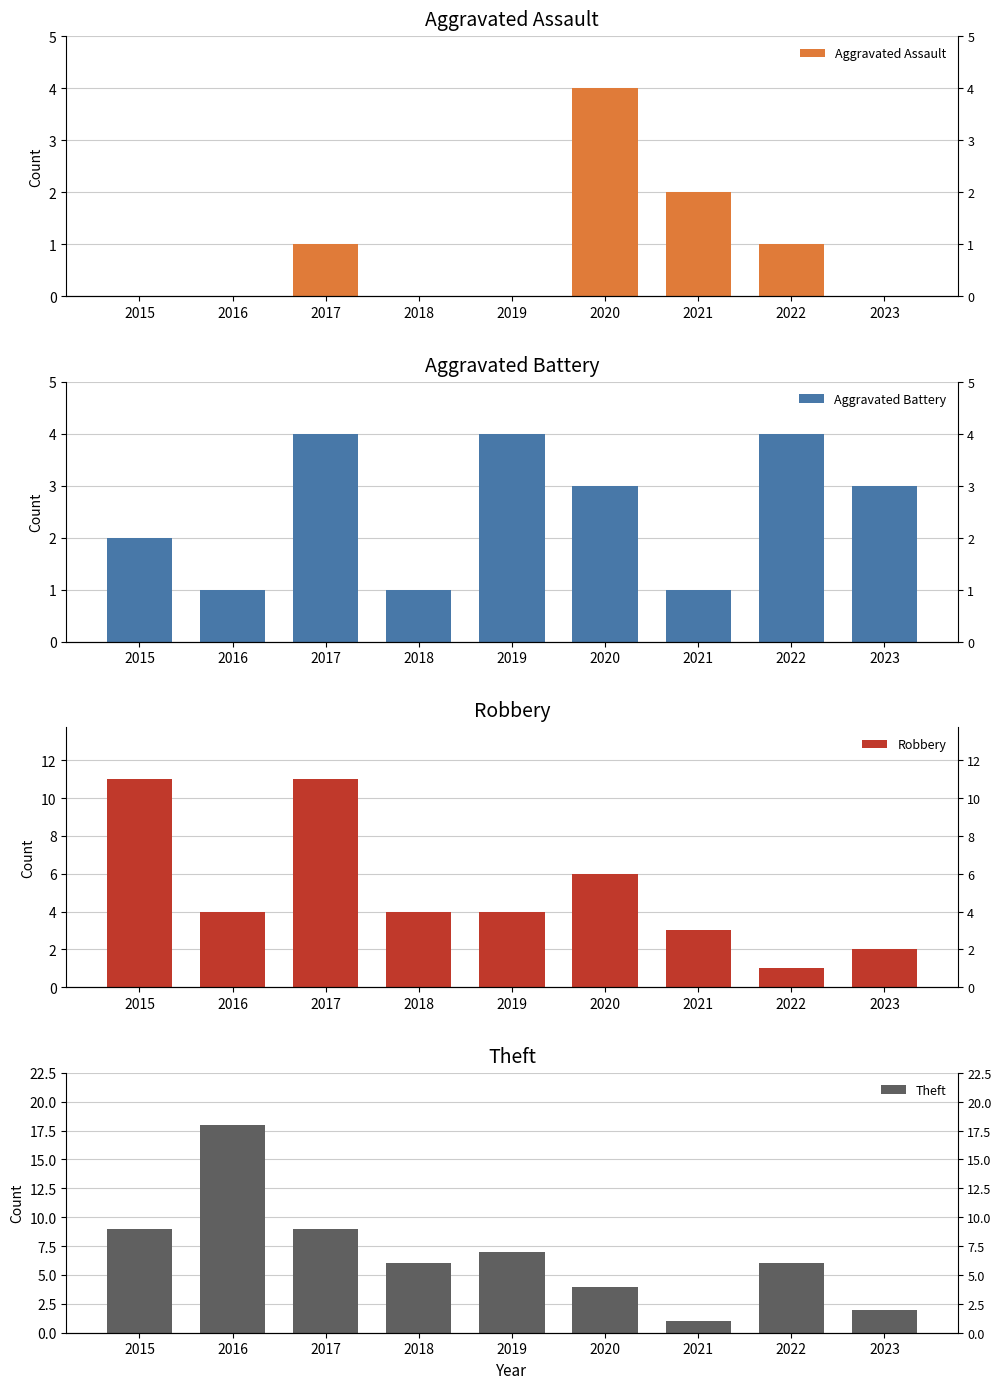

What is the spread (max minus min) of values at 2020?

3